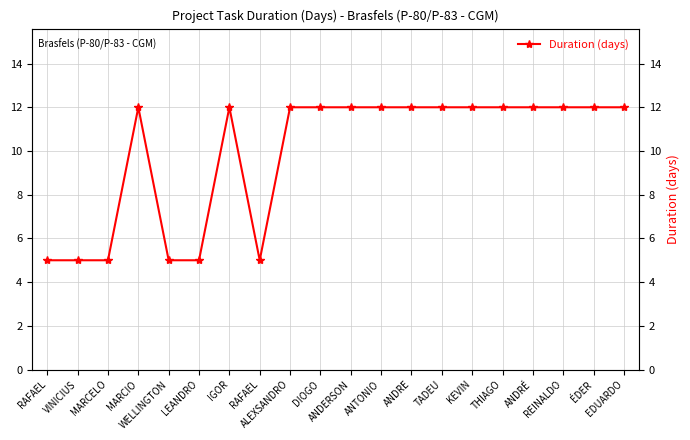

Reading left to right, what are all the values shown in this chart?

5	5	5	12	5	5	12	5	12	12	12	12	12	12	12	12	12	12	12	12